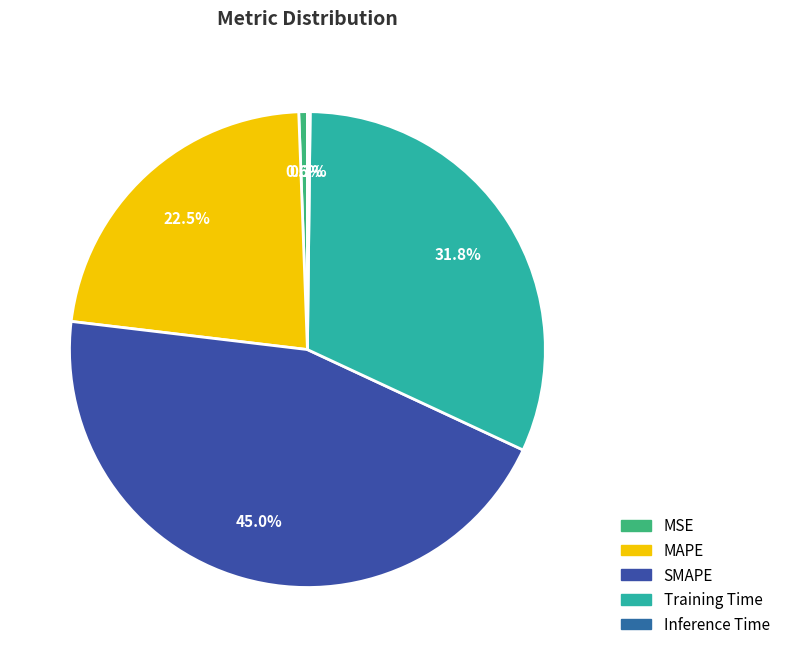

Is it true that Inference Time is 0% of the pie?

True